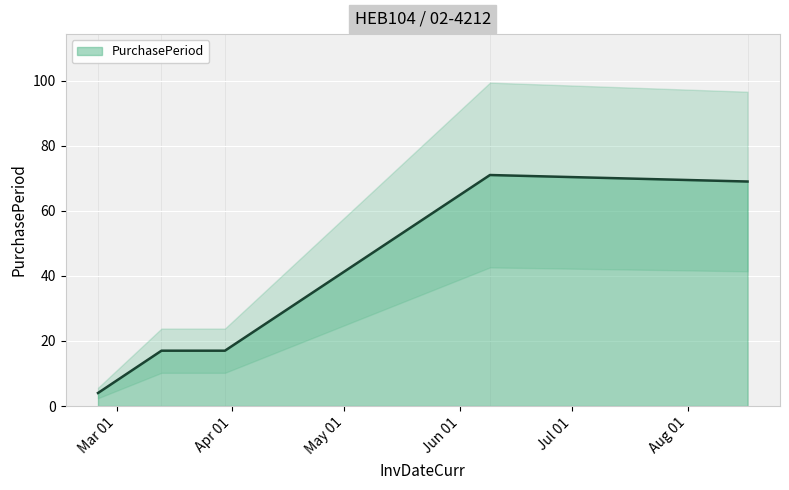

Reading left to right, extract all data points from this chart.

4	17	17	71	69